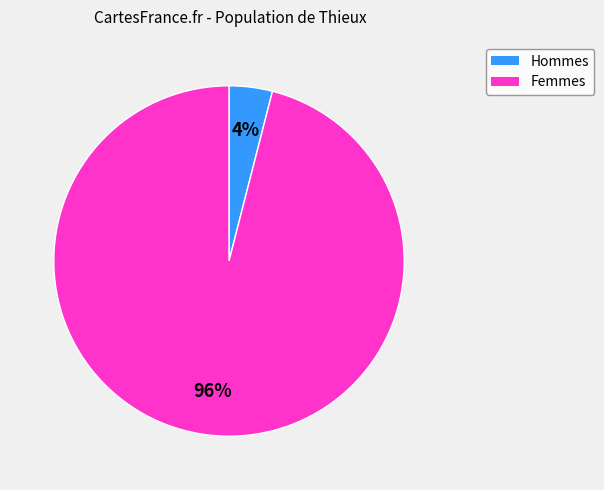

Does any single category account for the majority?

Yes